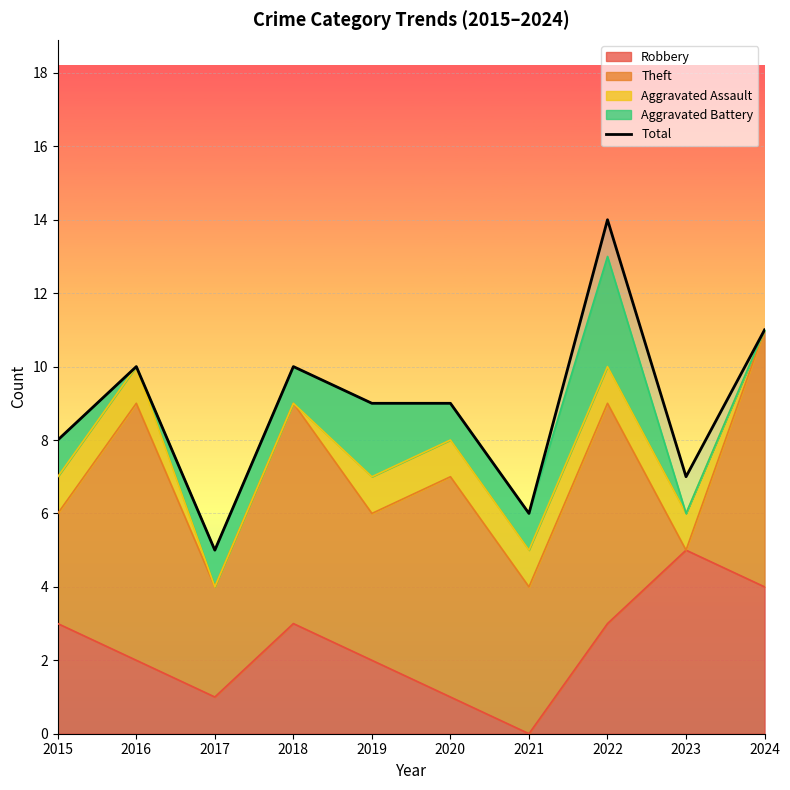

List the labels in order of value, largest first.

2022, 2024, 2016, 2018, 2019, 2020, 2015, 2023, 2021, 2017